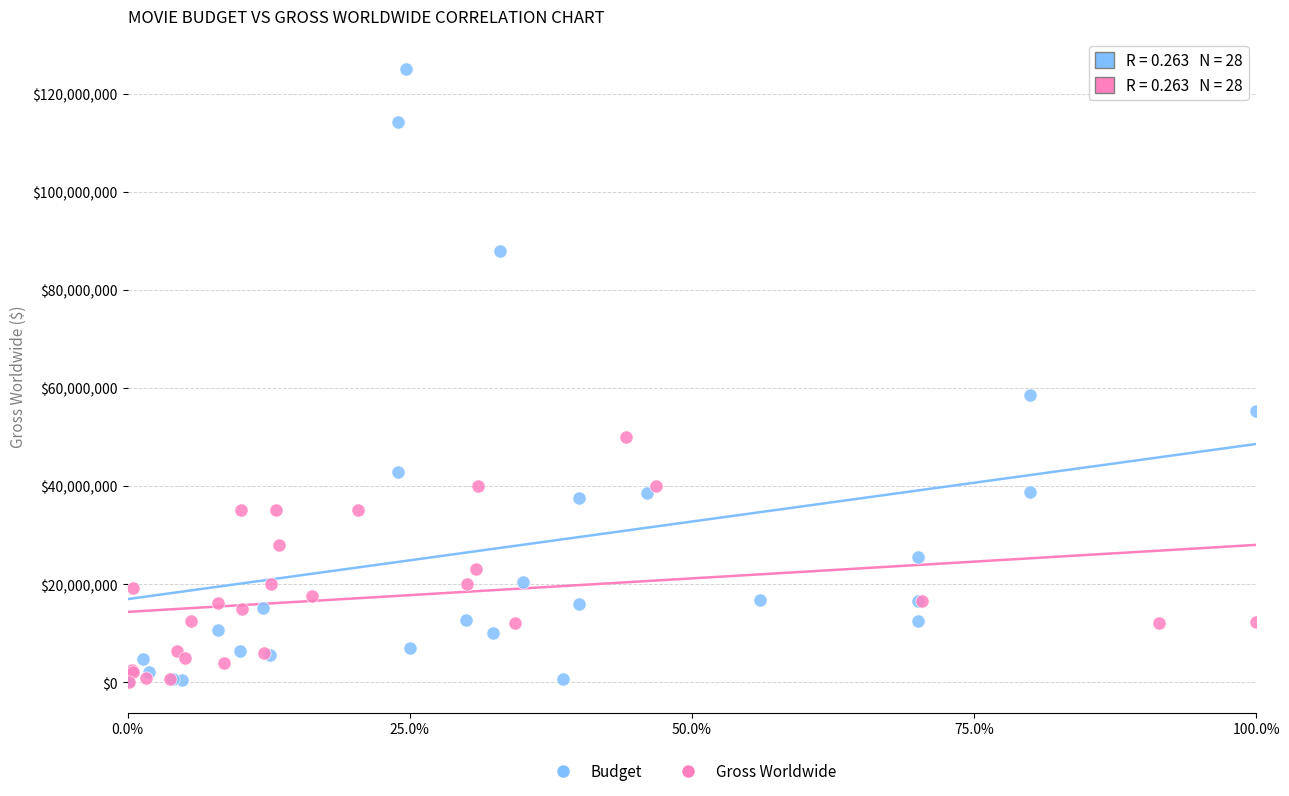

Which series has the largest Y range (max minus min)?

Budget